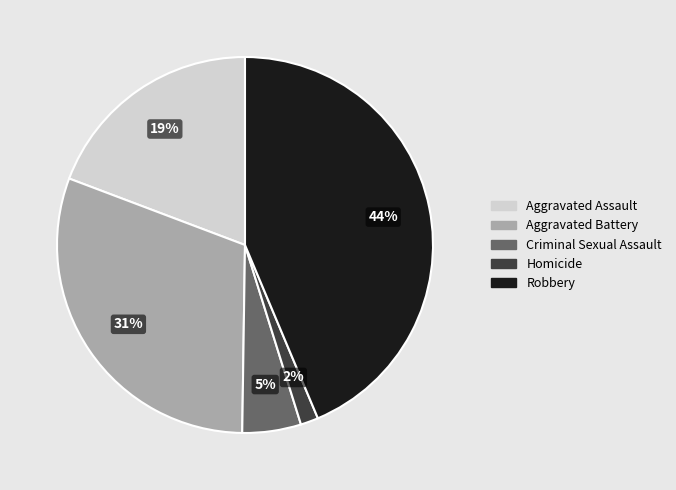

To the nearest percent, what portion does Robbery represent?

44%